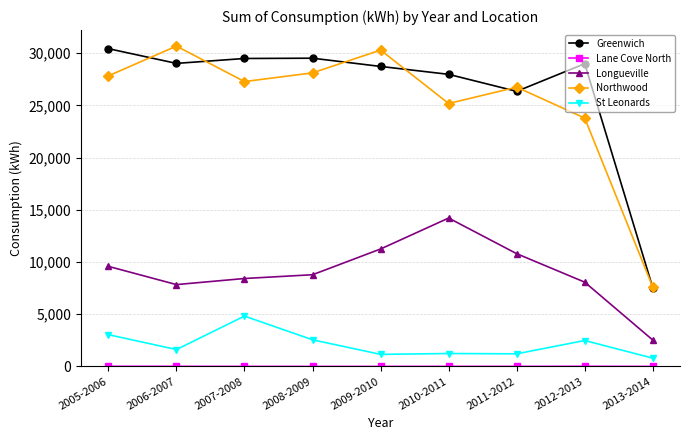

True or false: St Leonards and Longueville intersect in this chart.

False